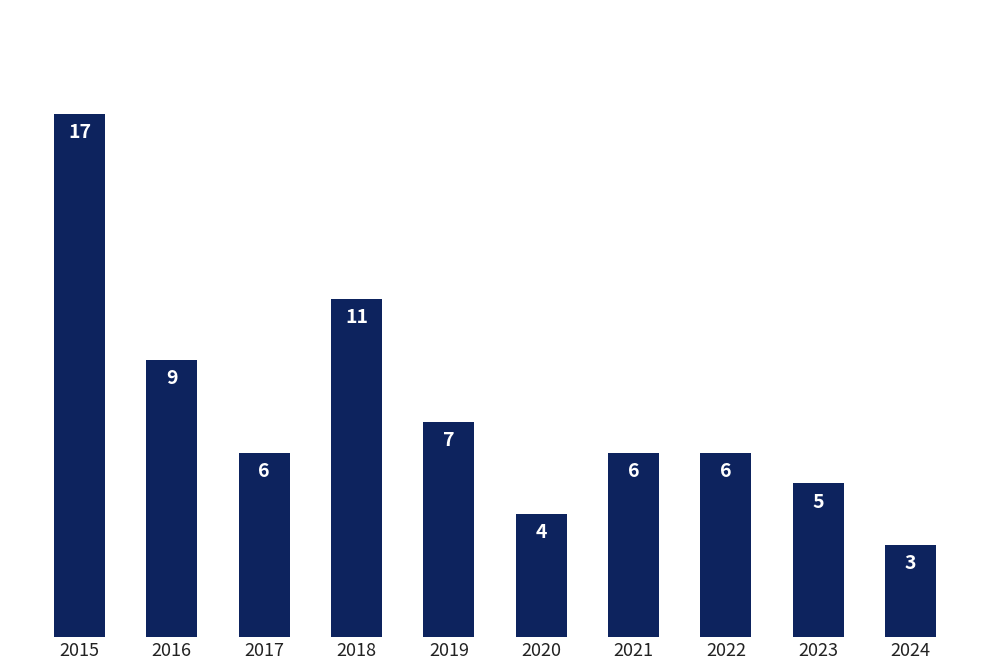

What is the sum of the values at 2016 and 2020?

13